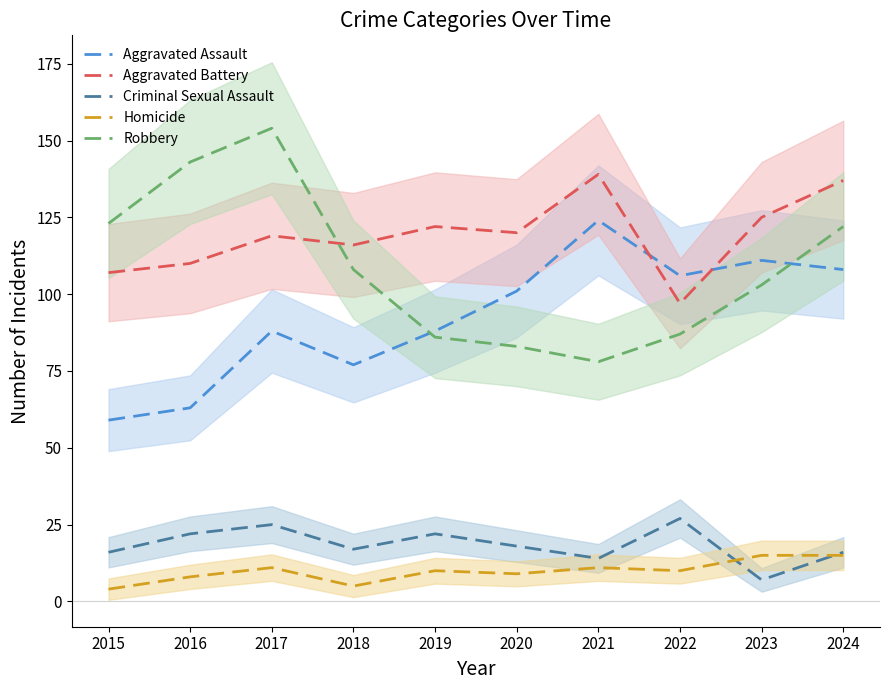

Count the number of categories in the chart.

10